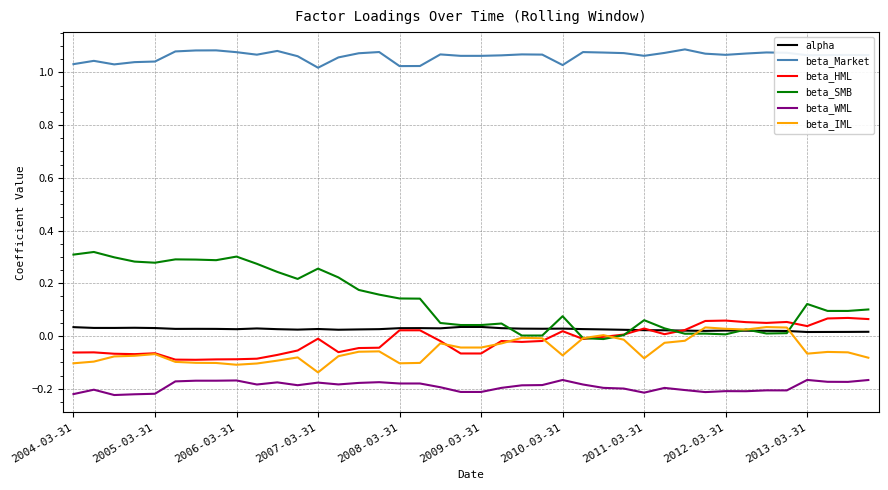

Which series has the widest spread of values?

beta_SMB